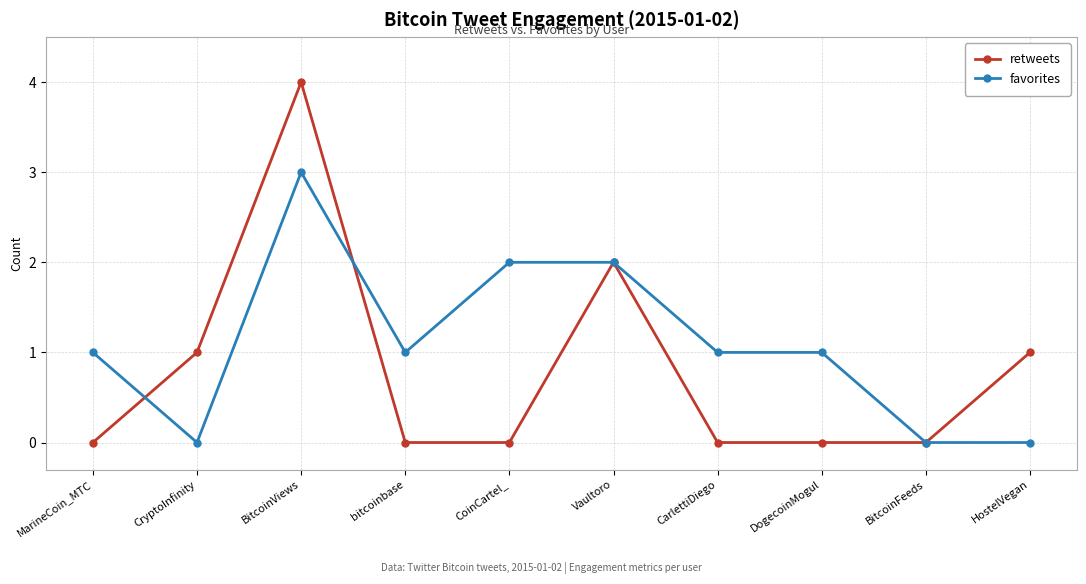

How many series are shown in this chart?

2